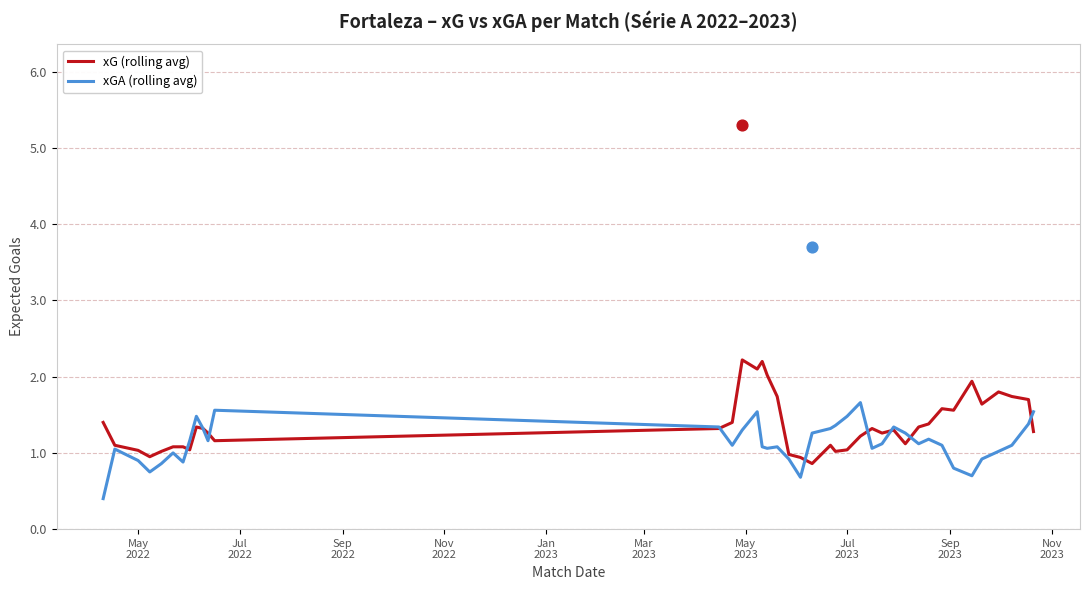

Which series has the largest total across all categories?

xG (rolling avg)